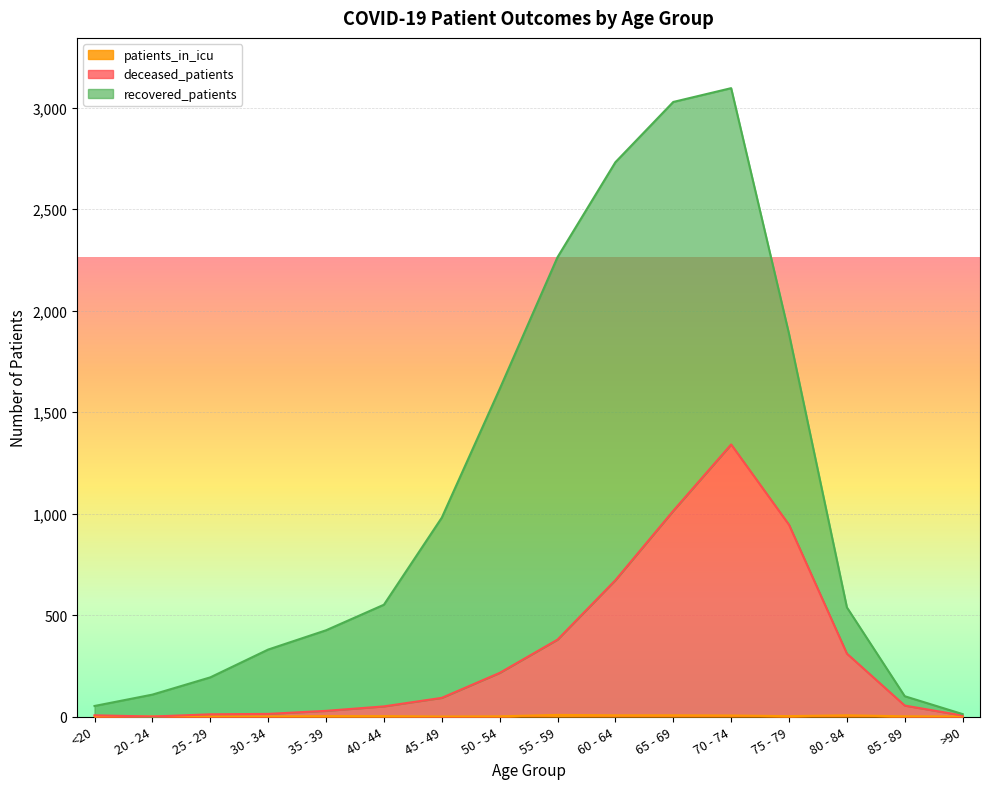

What is the label of the 5th point from the right?

70 - 74